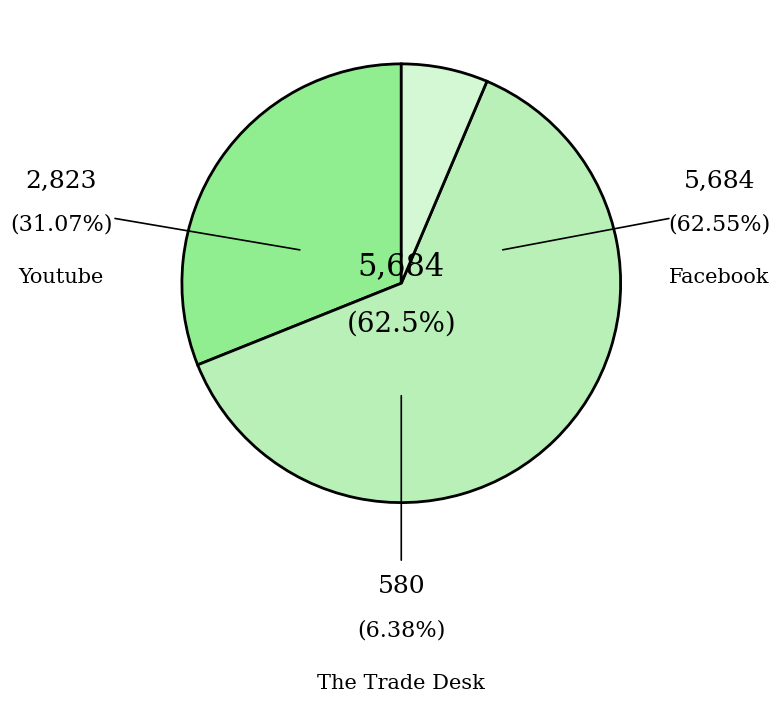

Does any single category account for the majority?

Yes